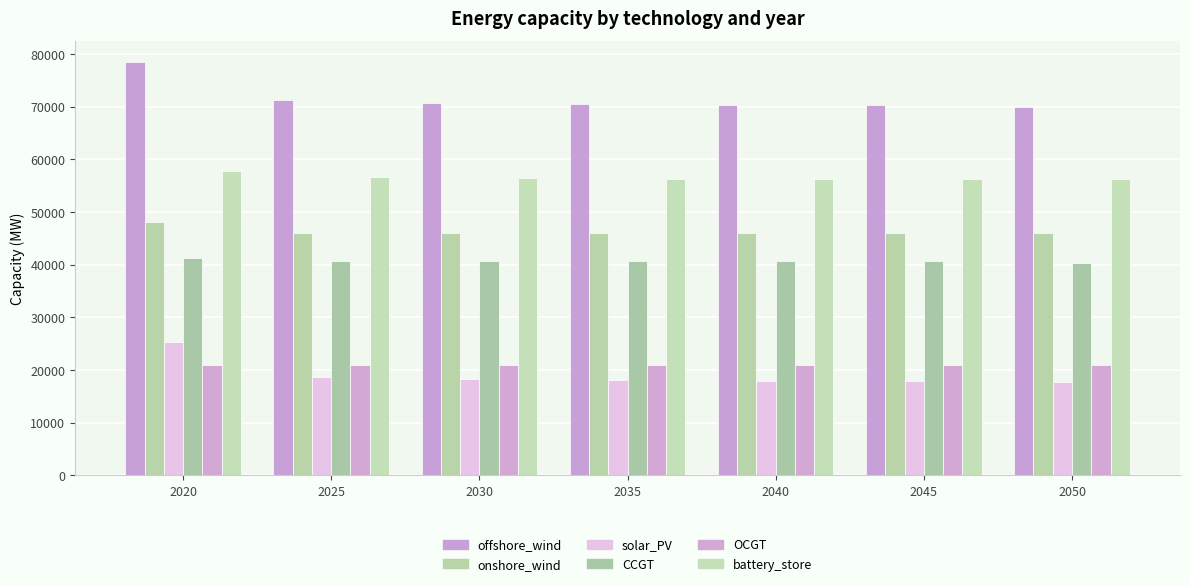

Does the chart contain stacked bars?

No